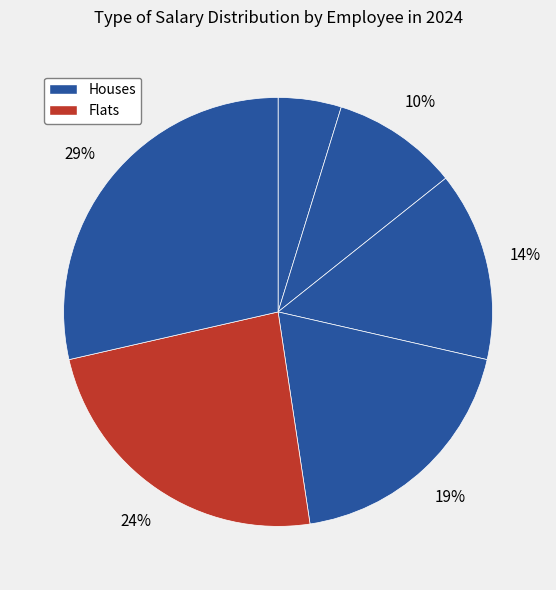

Count the number of slices in the pie.

6